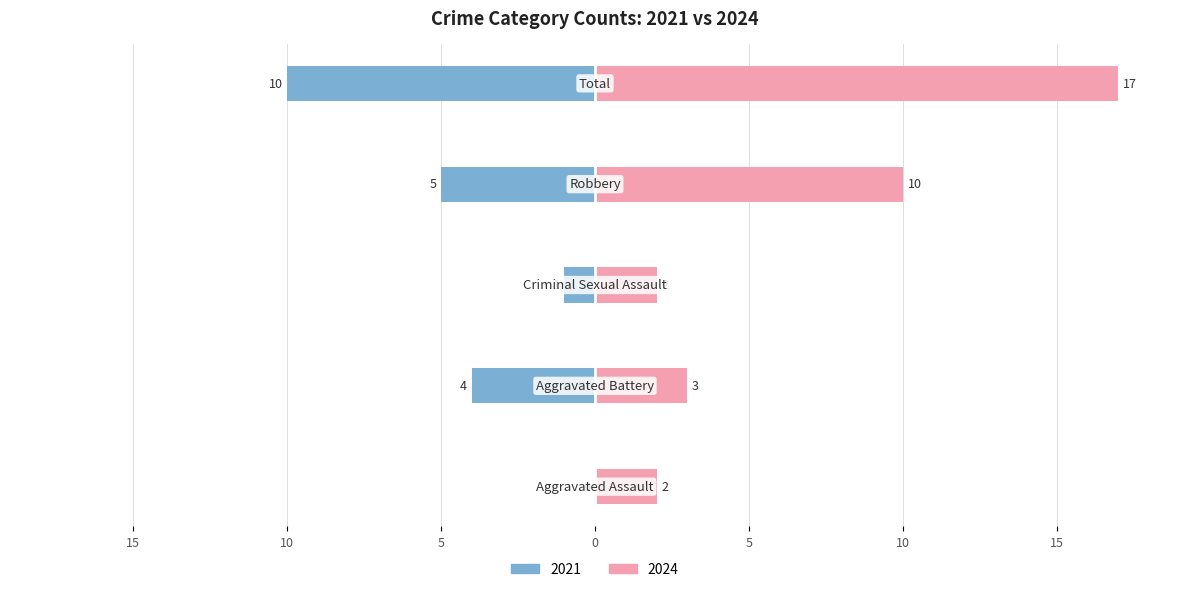

What is the minimum value for Left (count)?

-10